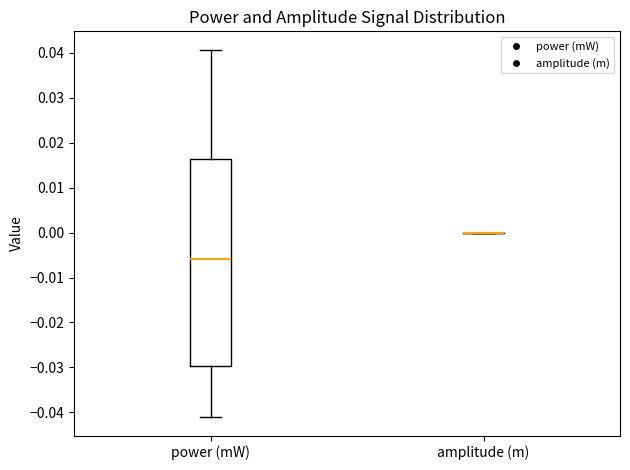

Reading left to right, read every box against the y-axis: the position of its median line, the range the box covers, and the ends of its whiskers. The values are not printed on the chart, so give them approximately, as read against the axis.

power (mW): median -0.006, box -0.030 to 0.016, whiskers -0.041 to 0.041
amplitude (m): box collapsed to a line at 0.000, whiskers 0.000 to 0.000